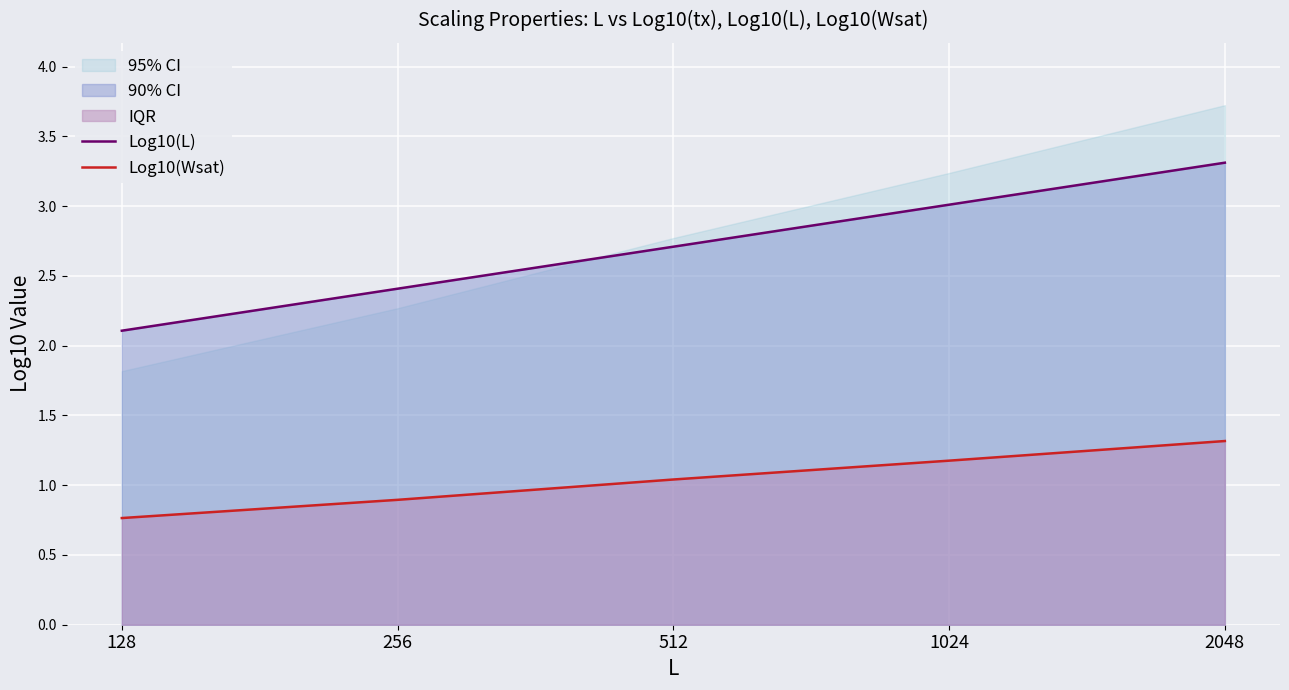

True or false: Log10(L) and Log10(Wsat) cross at least once.

False